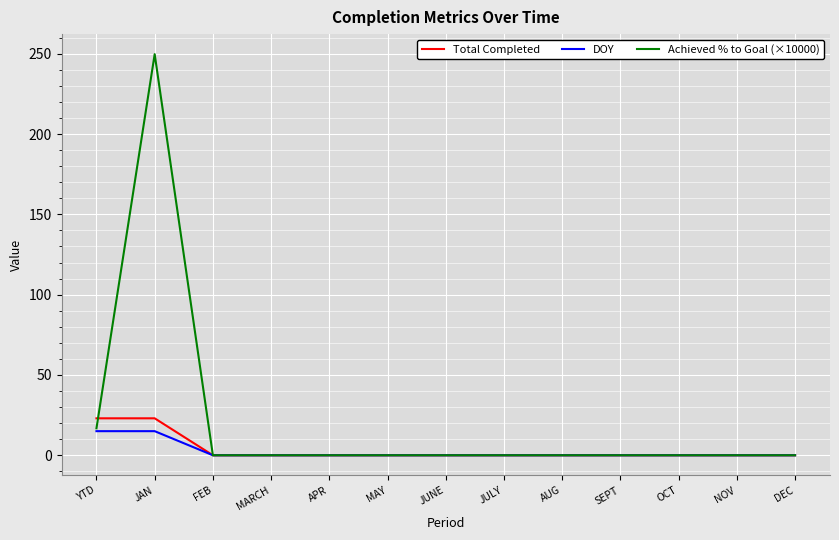

Does the chart display data point markers on the line(s)?

No